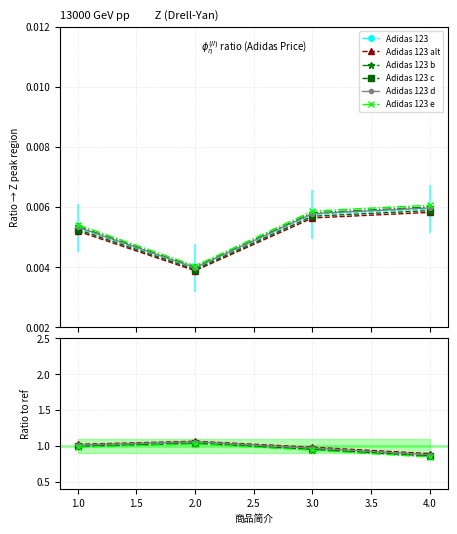

True or false: Adidas 123 d has more than 0 points higher than both neighbors.

True